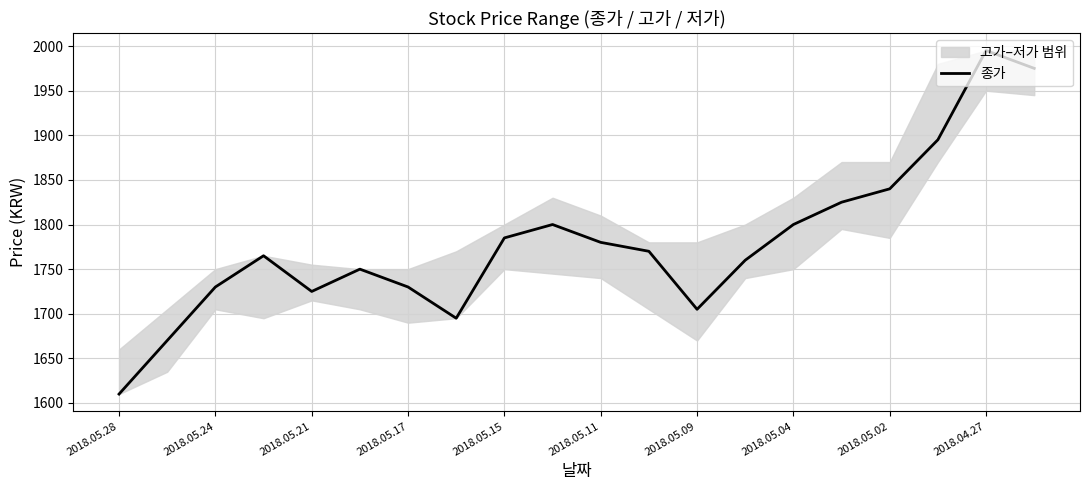

The value of 종가 at 2018.05.28 is 619. True or false?

False